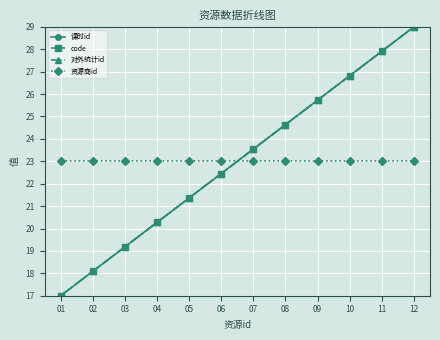

Does the chart have visible grid lines?

Yes